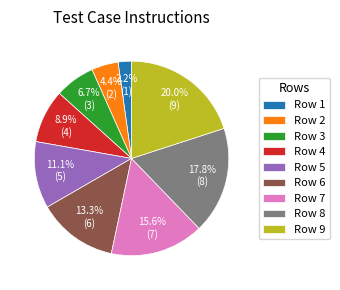

Count the number of slices in the pie.

9